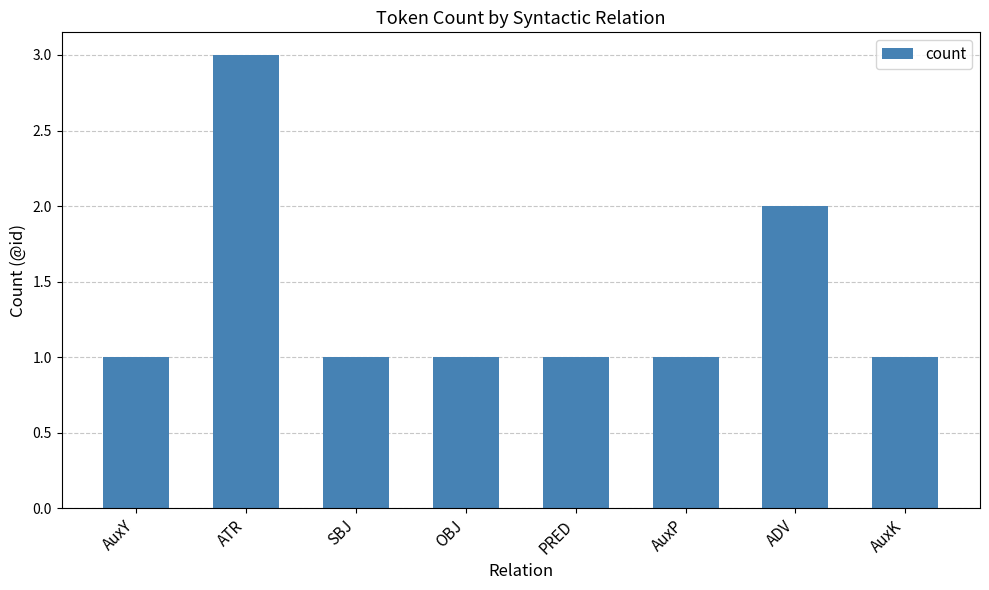

The value at ADV is 3. True or false?

False